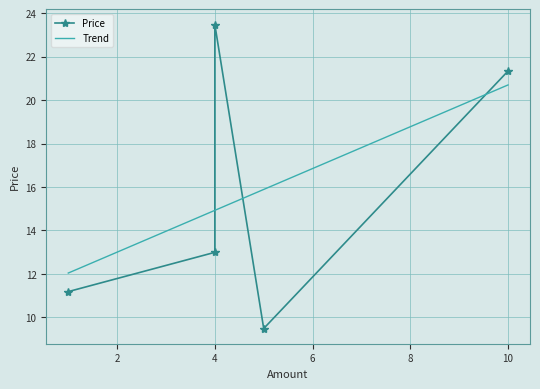

What is the maximum value for Trend?

20.7